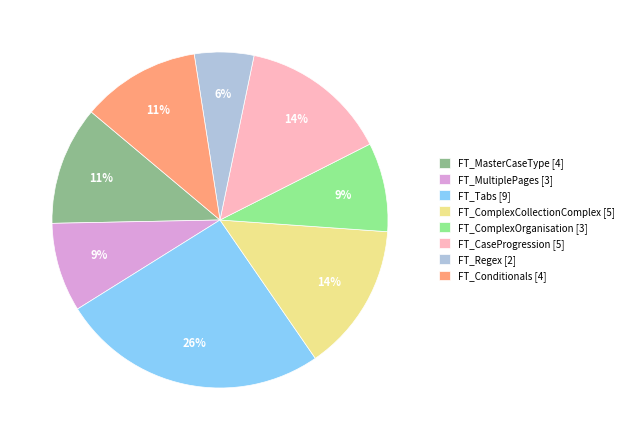

What is the largest slice in the pie chart?

FT_Tabs